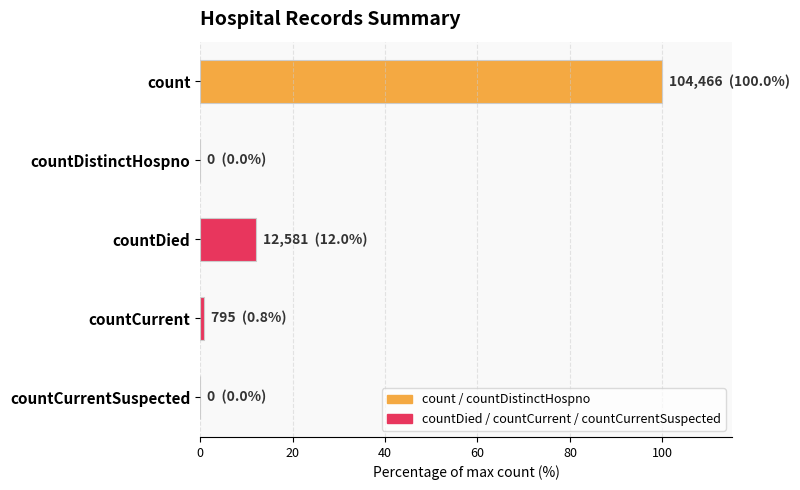

What value does the data have at count?

100.0